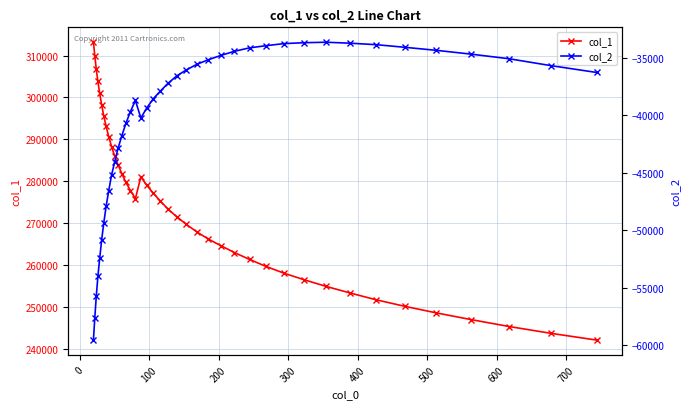

How many lines are shown in the chart?

2